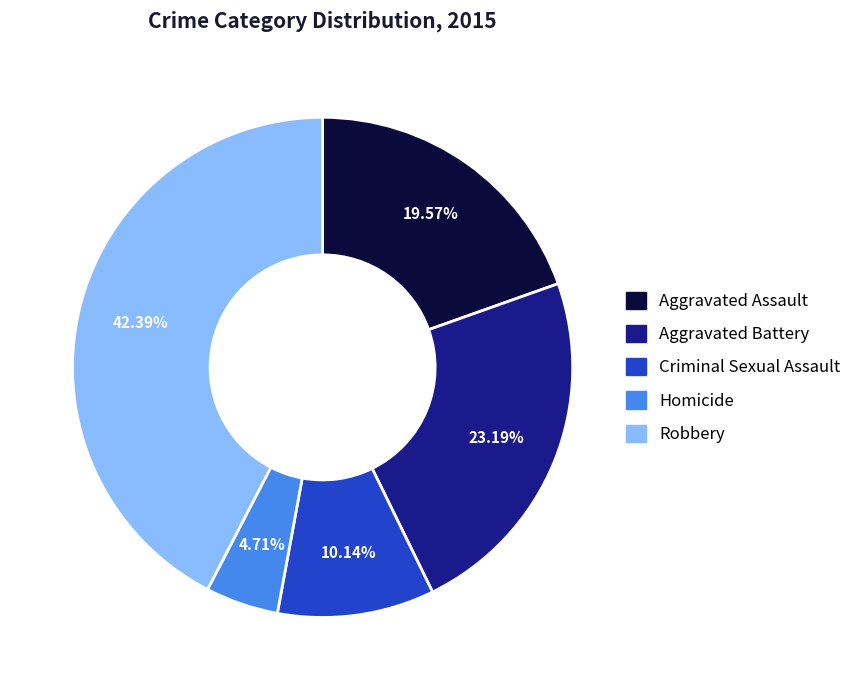

Which slice is the smallest?

Homicide